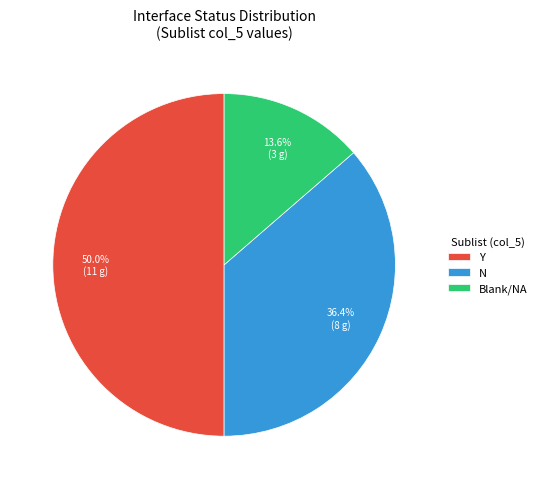

Rank the categories by value from lowest to highest.

Blank/NA, N, Y